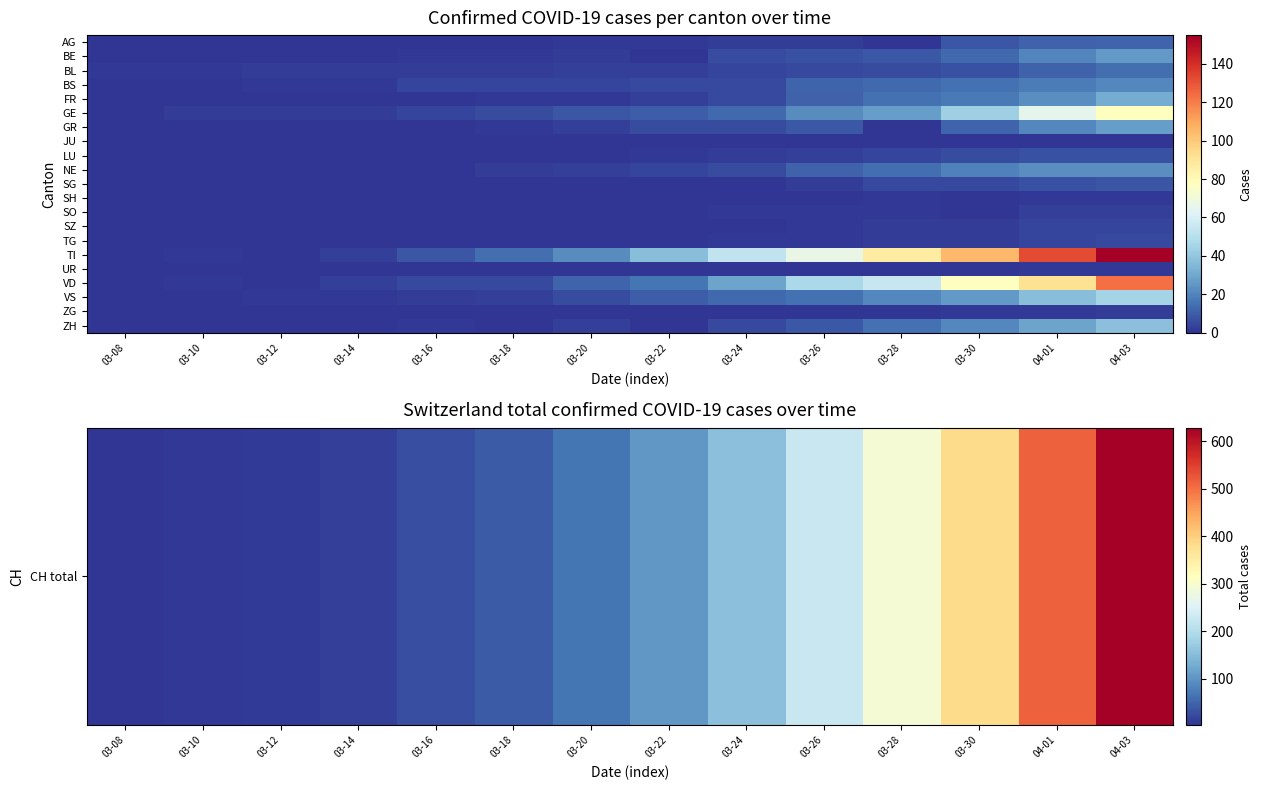

Count the number of data series in this chart.

21